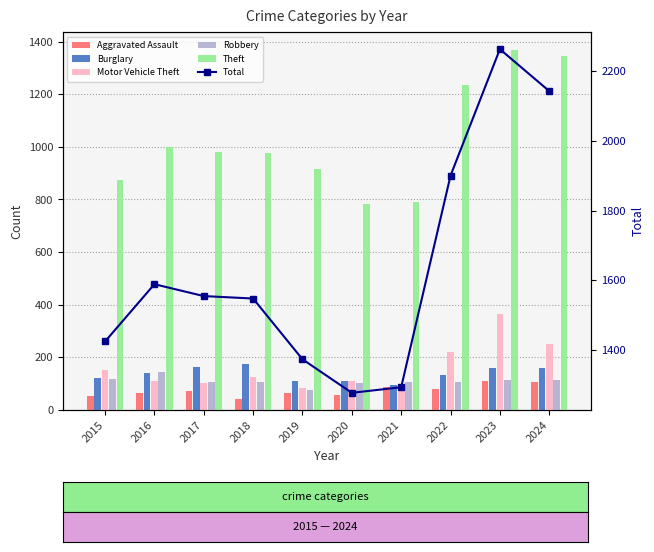

Is the value of Robbery at 2021 greater than the value of Aggravated Assault at 2022?

Yes